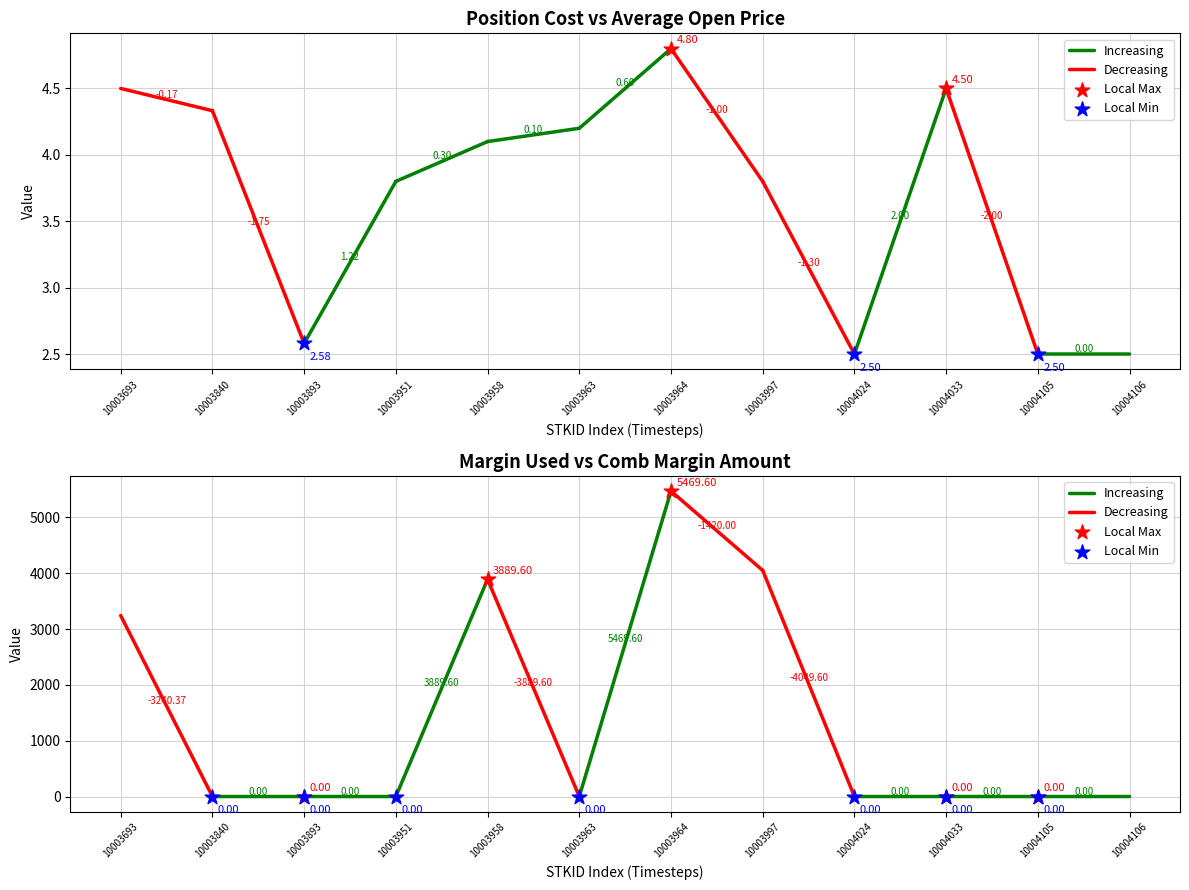

Which series has the widest spread of Y values?

MARGINUSEDAMT